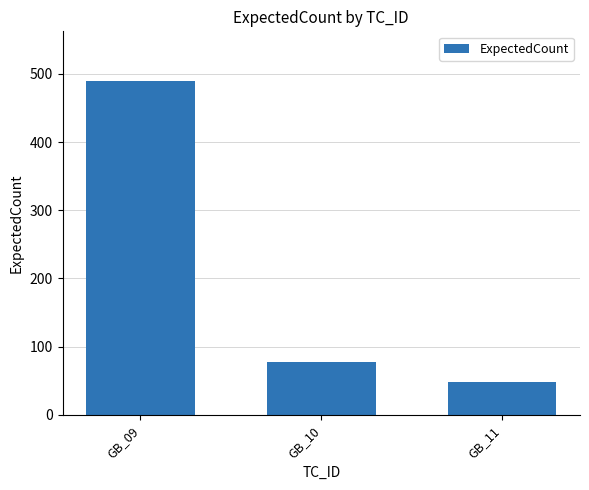

Between GB_09 and GB_10, which is larger?

GB_09